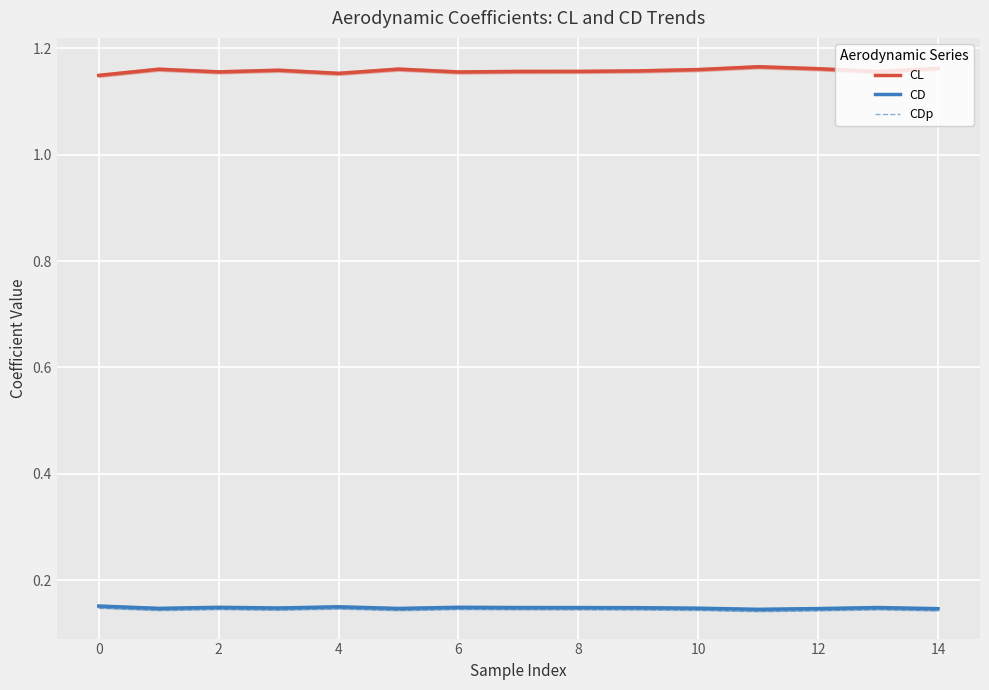

The value of CD at 8 is 0.2. True or false?

False